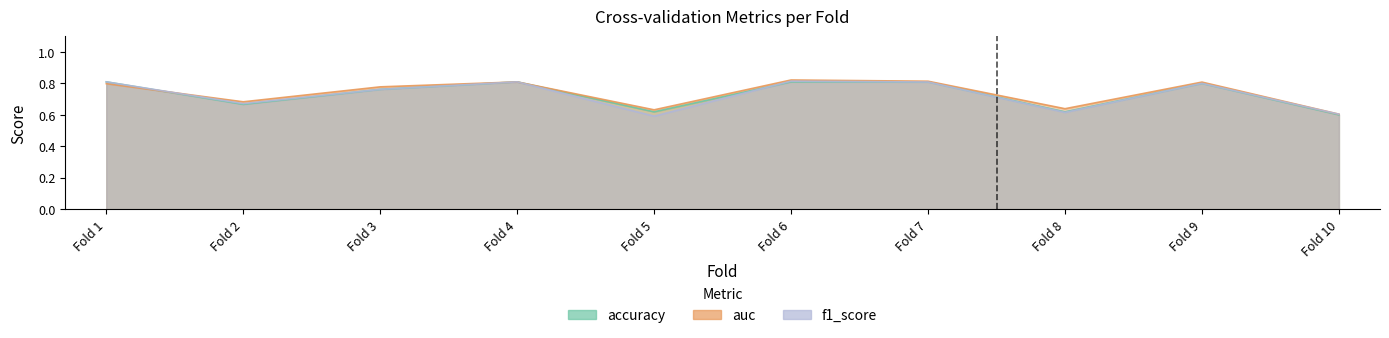

Which has a higher value, Fold 2 or Fold 9?

Fold 9